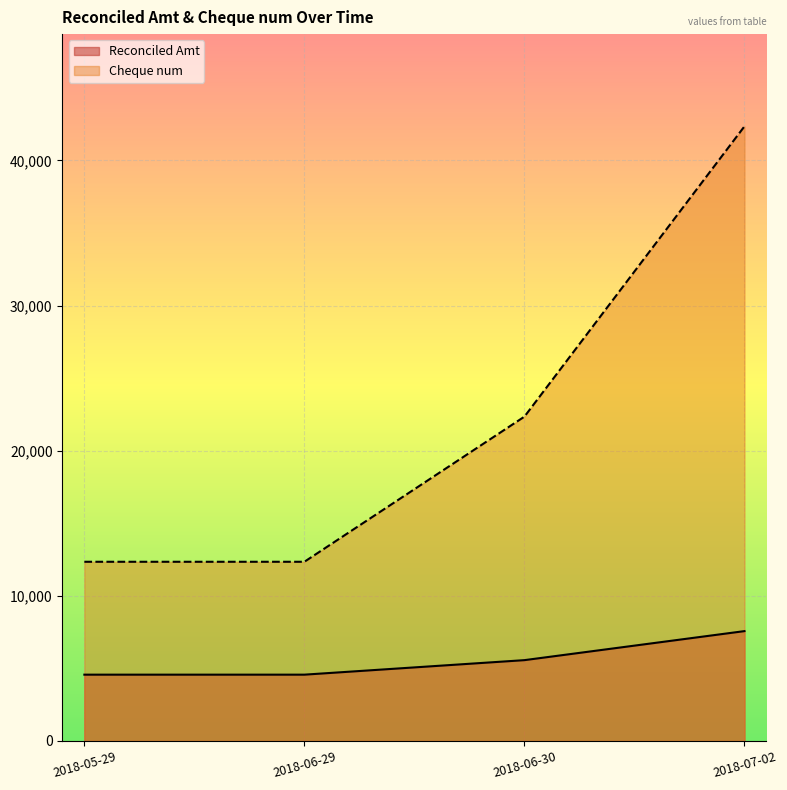

How many lines are shown in the chart?

2